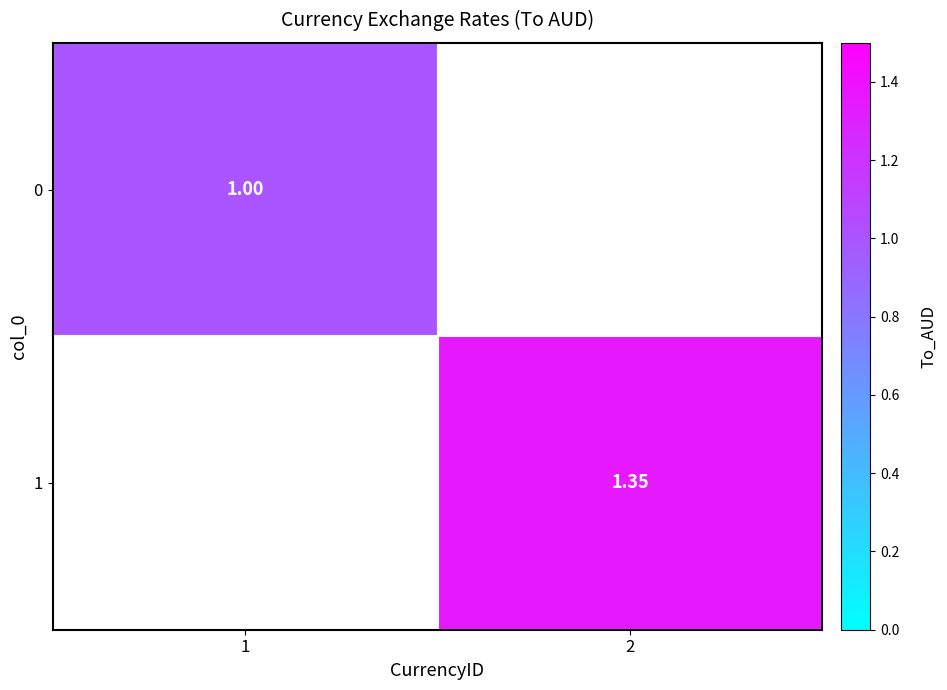

At how many categories does at least one series exceed 1?

1